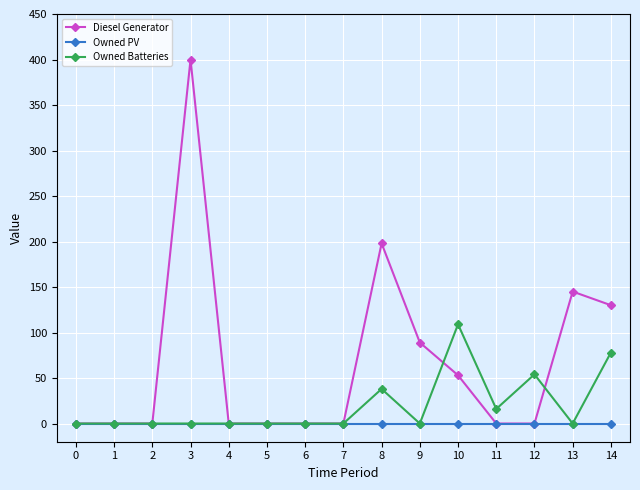

How many lines are shown in the chart?

3